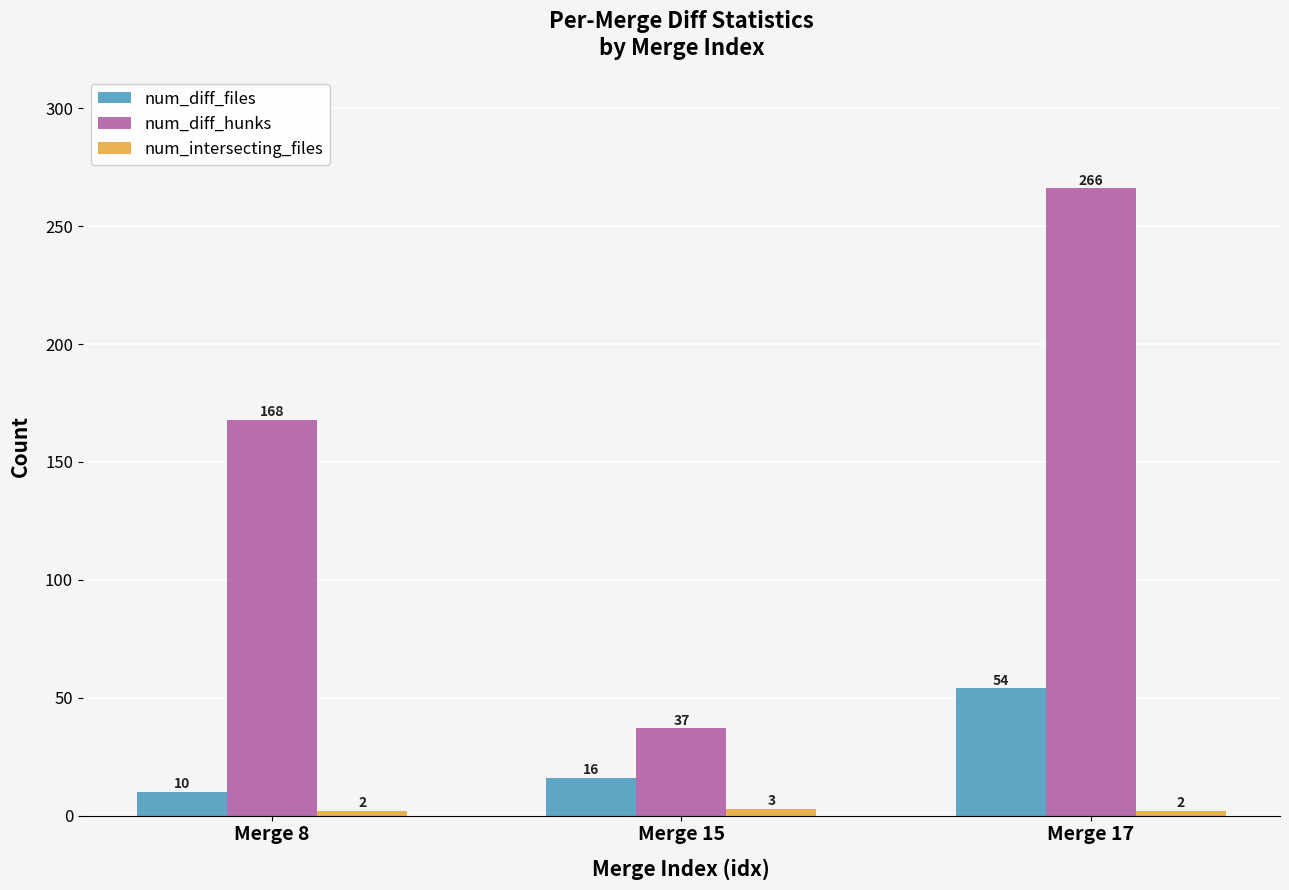

Which series has the largest range (max minus min)?

num_diff_hunks